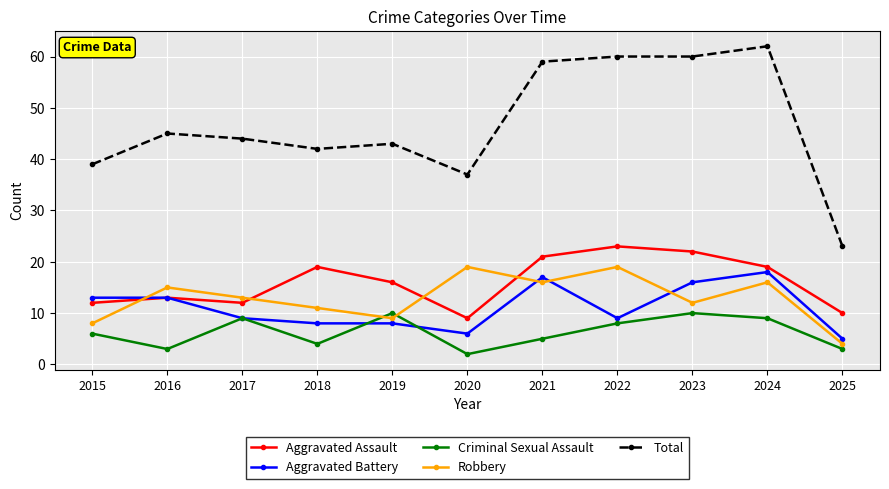

What is the difference between the highest and lowest values at 2022?

52